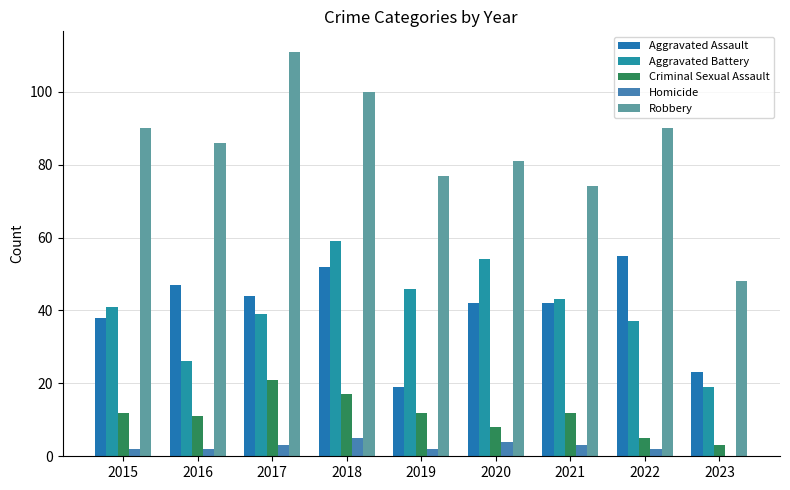

Does the chart contain stacked bars?

No